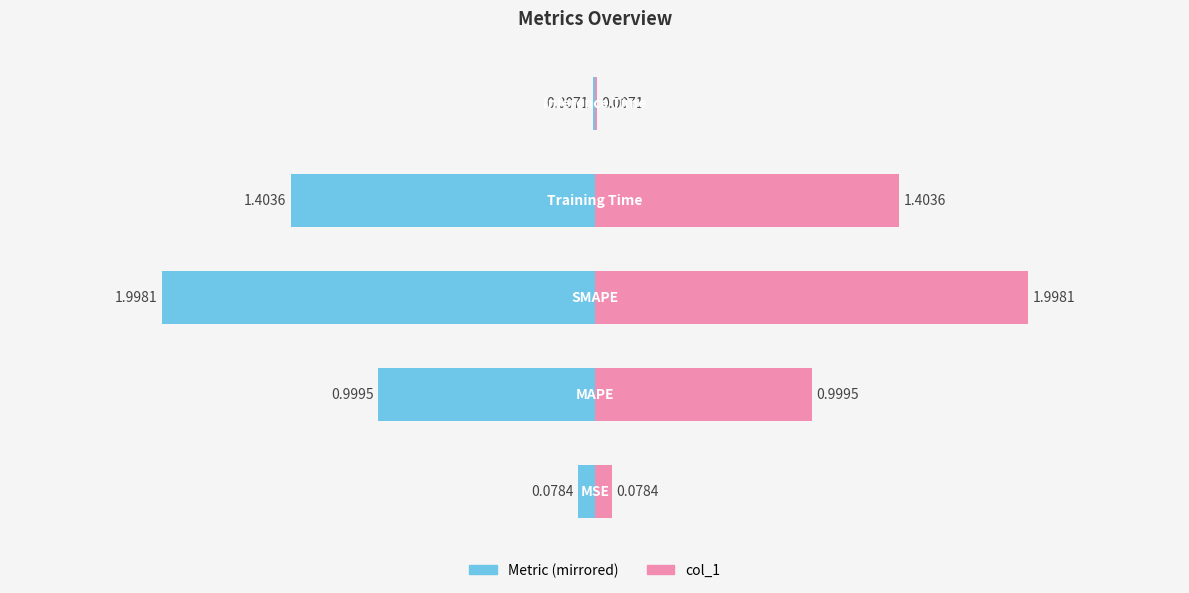

Is the value of col_1 (left) at −2 greater than the value of col_1 at 0?

No